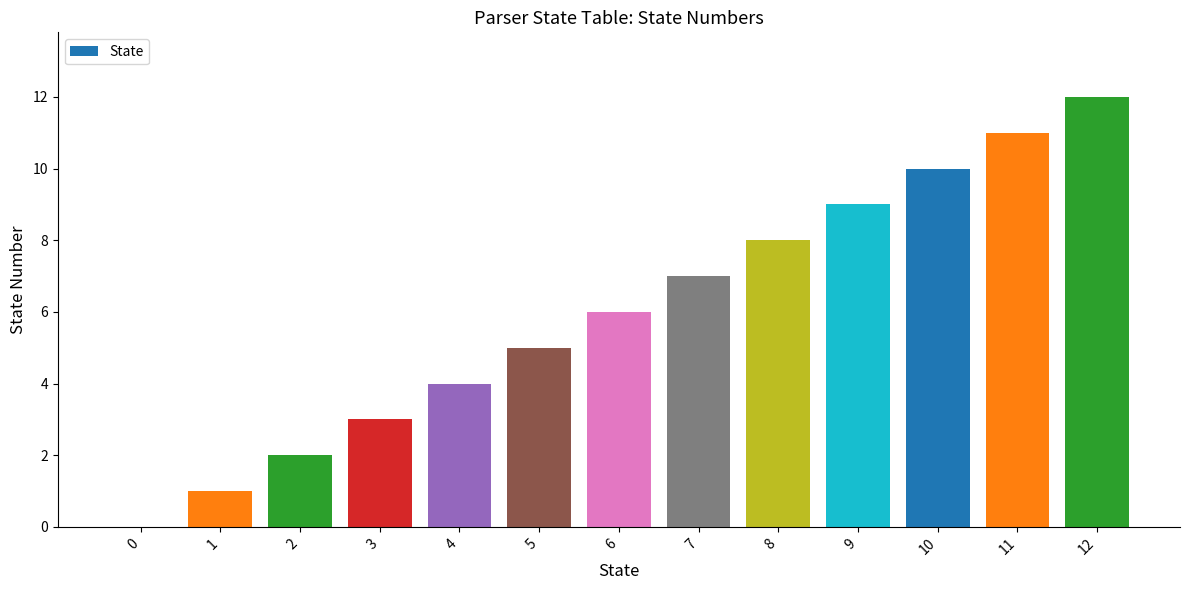

True or false: the data shows 3 at 3.

True